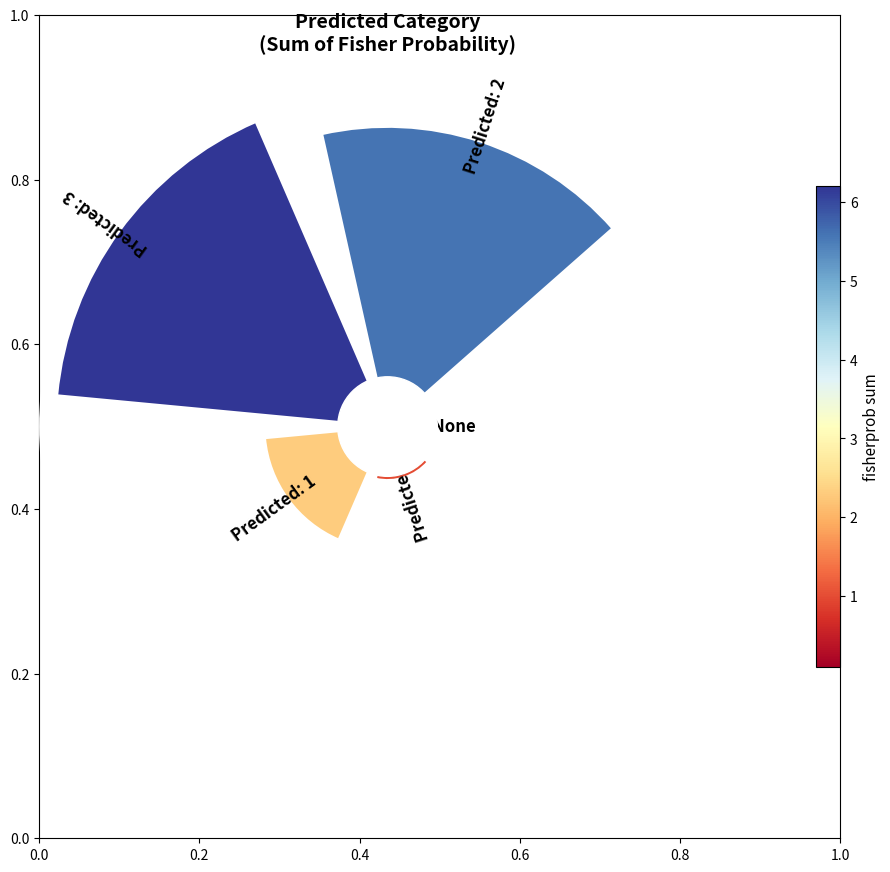

Is there any slice that represents more than half of the pie?

No